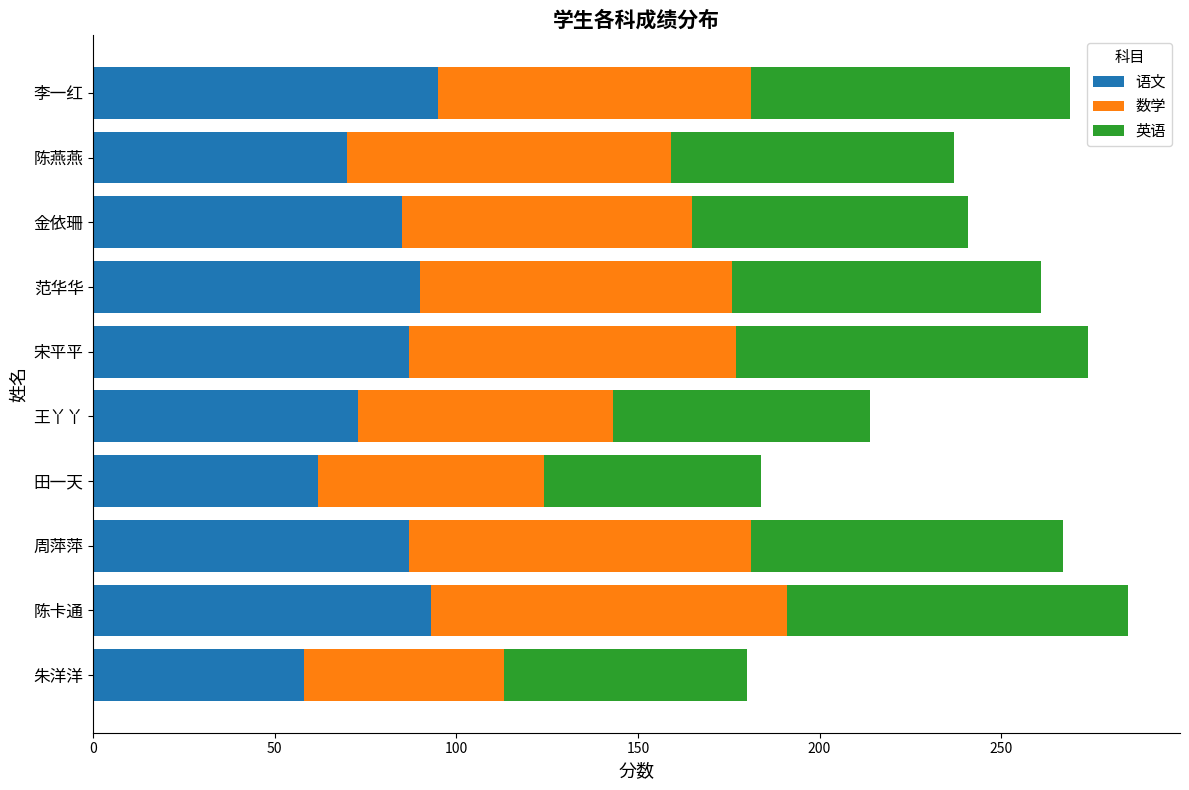

What is the average value of the 语文 series?

80